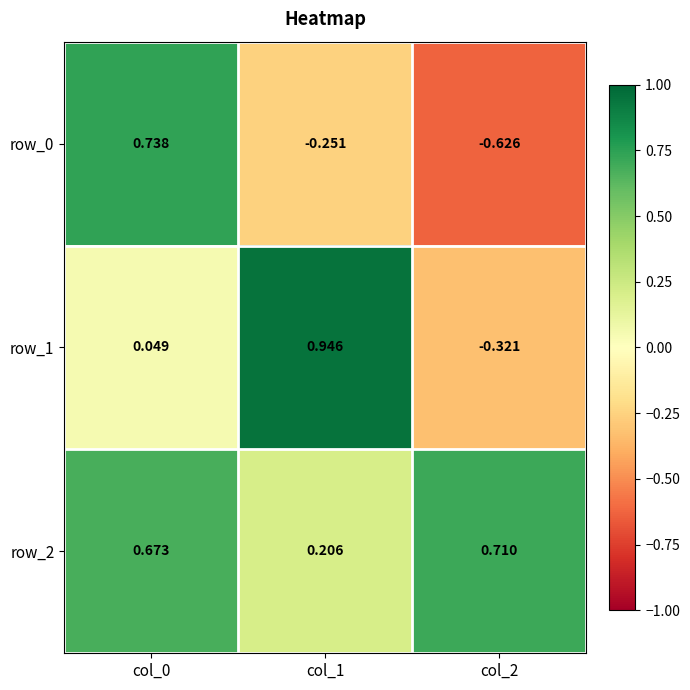

How many negative values does the row_1 series have?

1